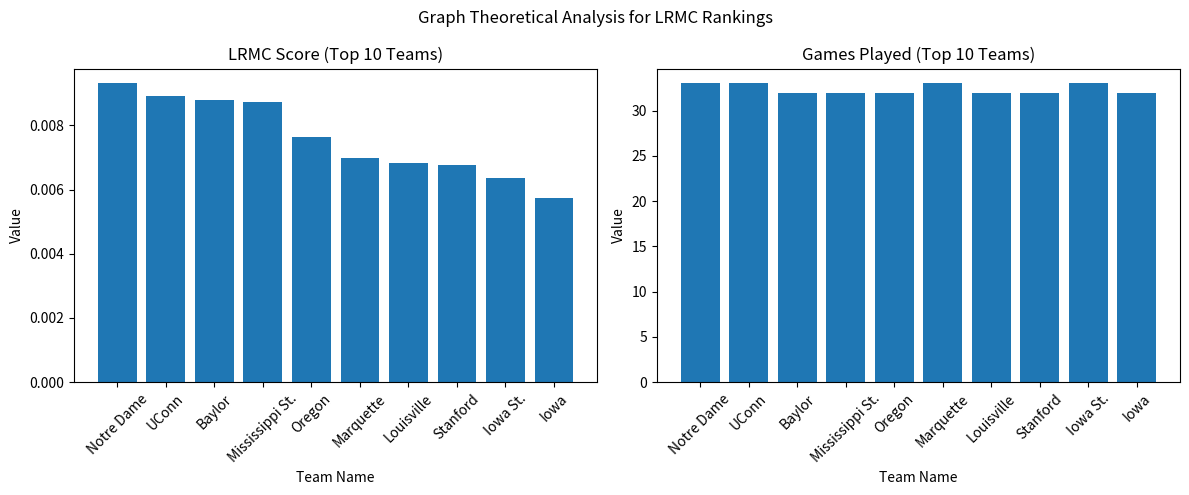

Is it true that LRMC equals 0.0 at Louisville?

True